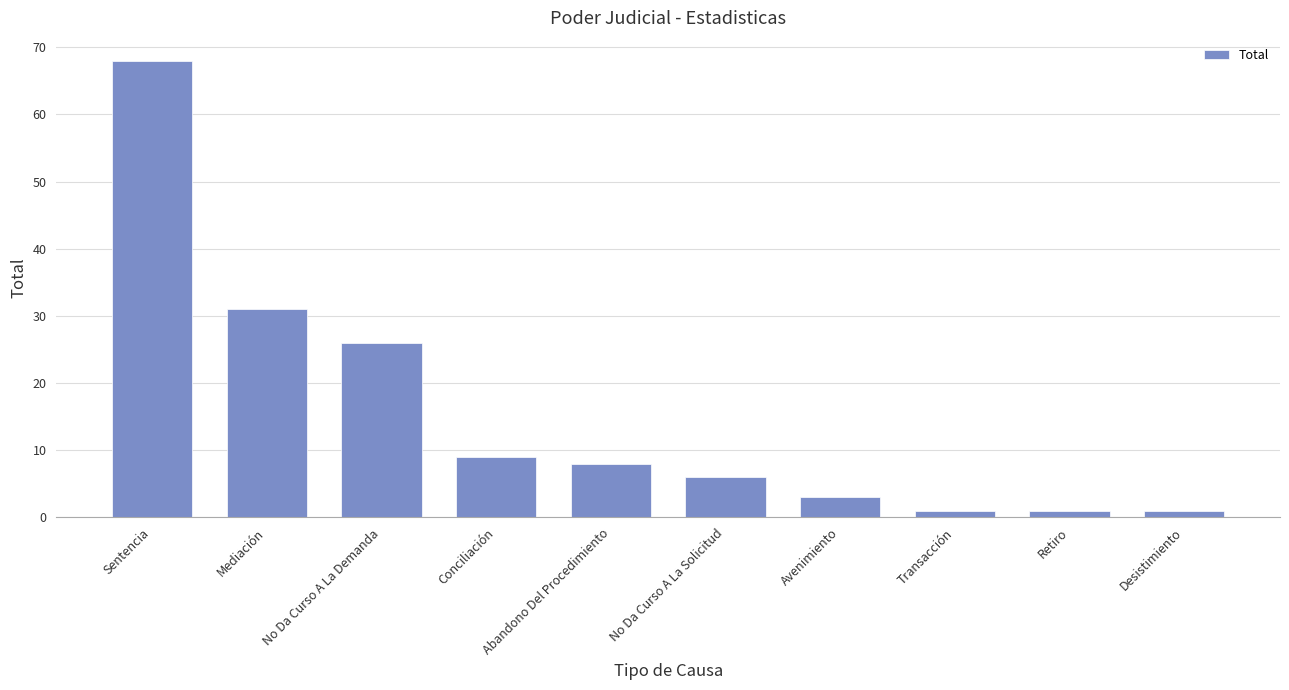

What is the label of the 10th bar from the right?

Sentencia